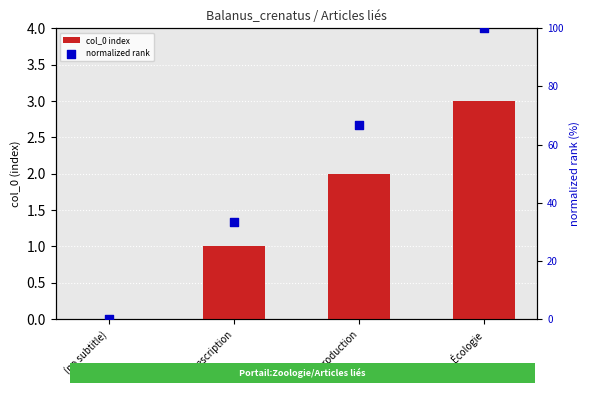

What is the total value across all series at Description?

34.3